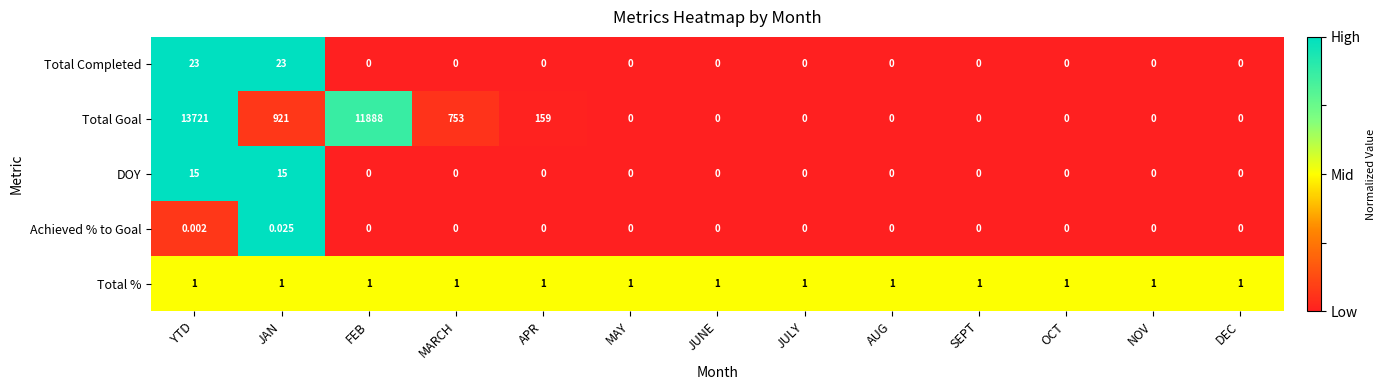

Rank the series by their maximum value, from highest to lowest.

Total Goal, Total Completed, DOY, Total %, Achieved % to Goal